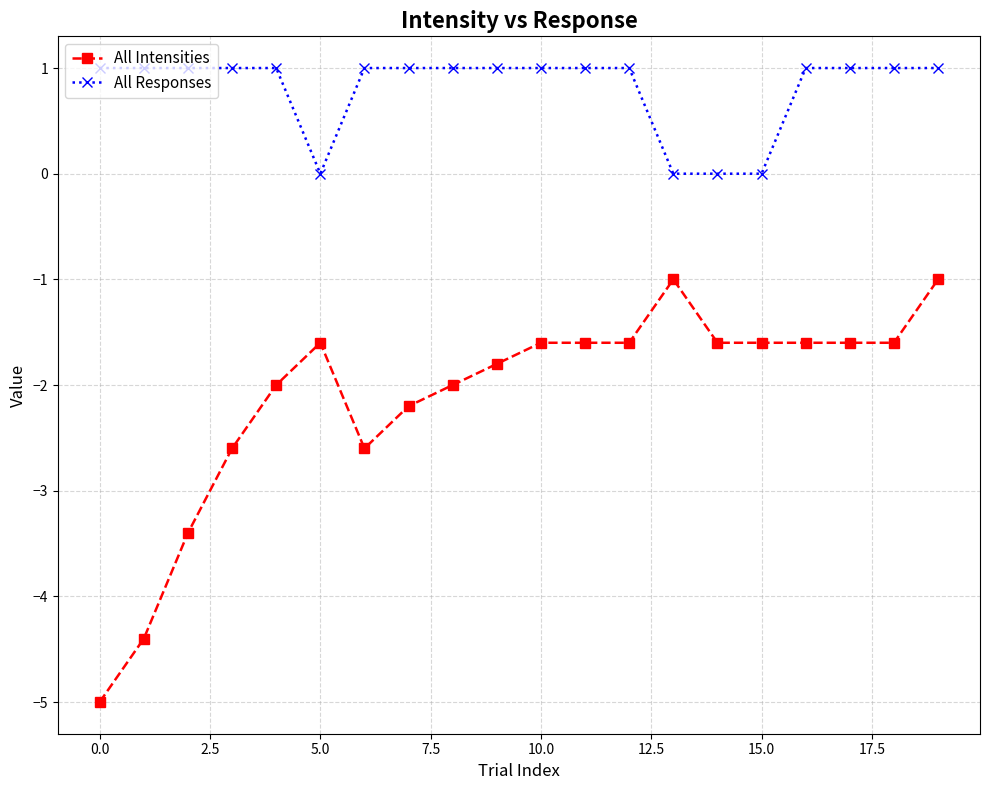

Which series has the largest total across all categories?

All Responses